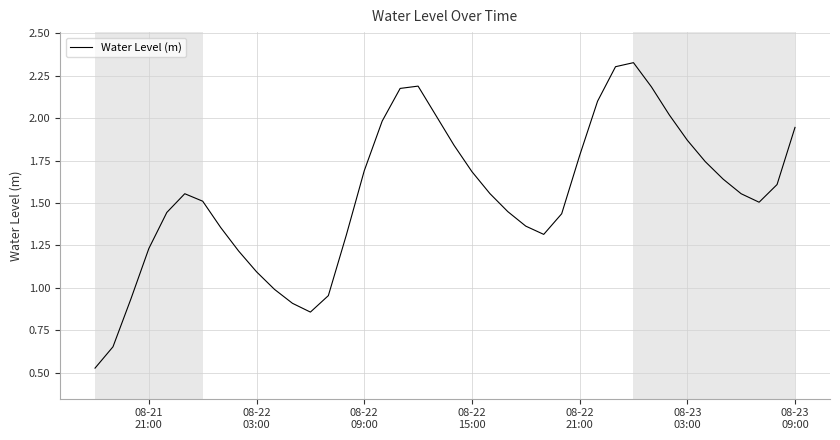

How many lines are shown in the chart?

1